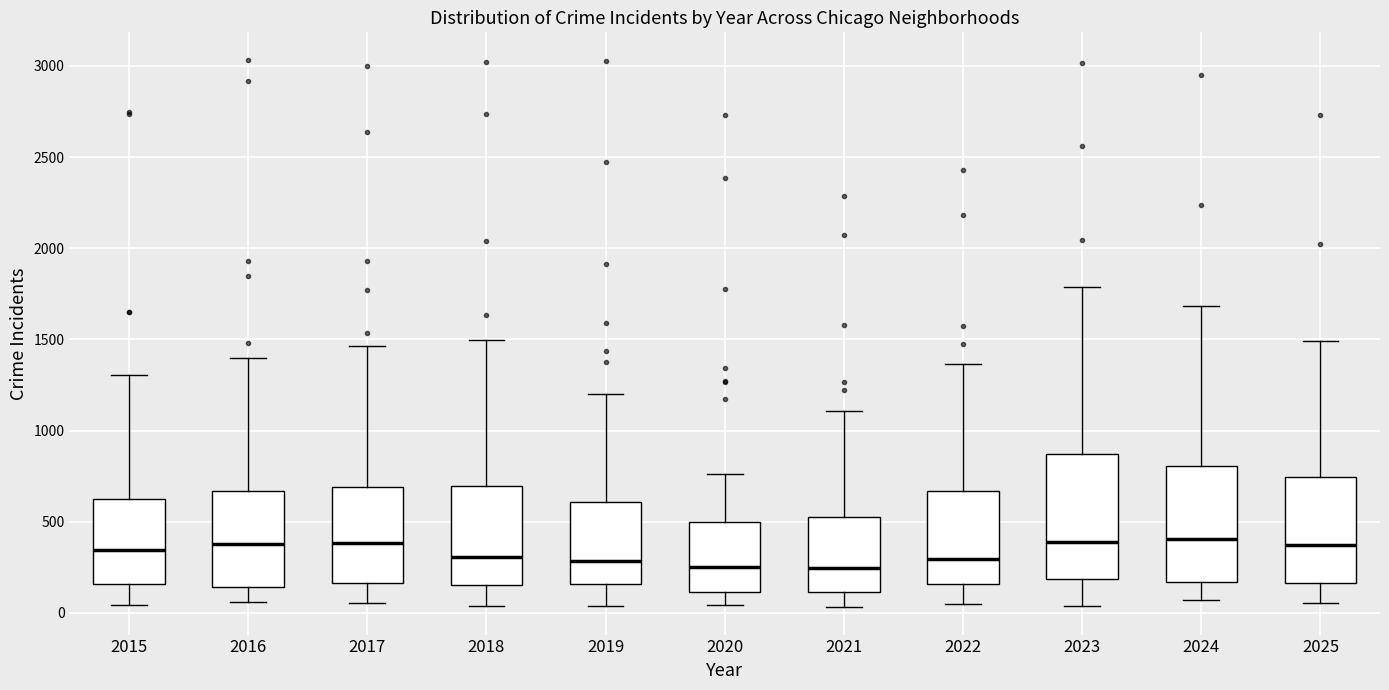

Where is the upper edge of the box at x = 2023 on the y-axis? The values are not printed on the chart, so give them approximately, as read against the axis.

850